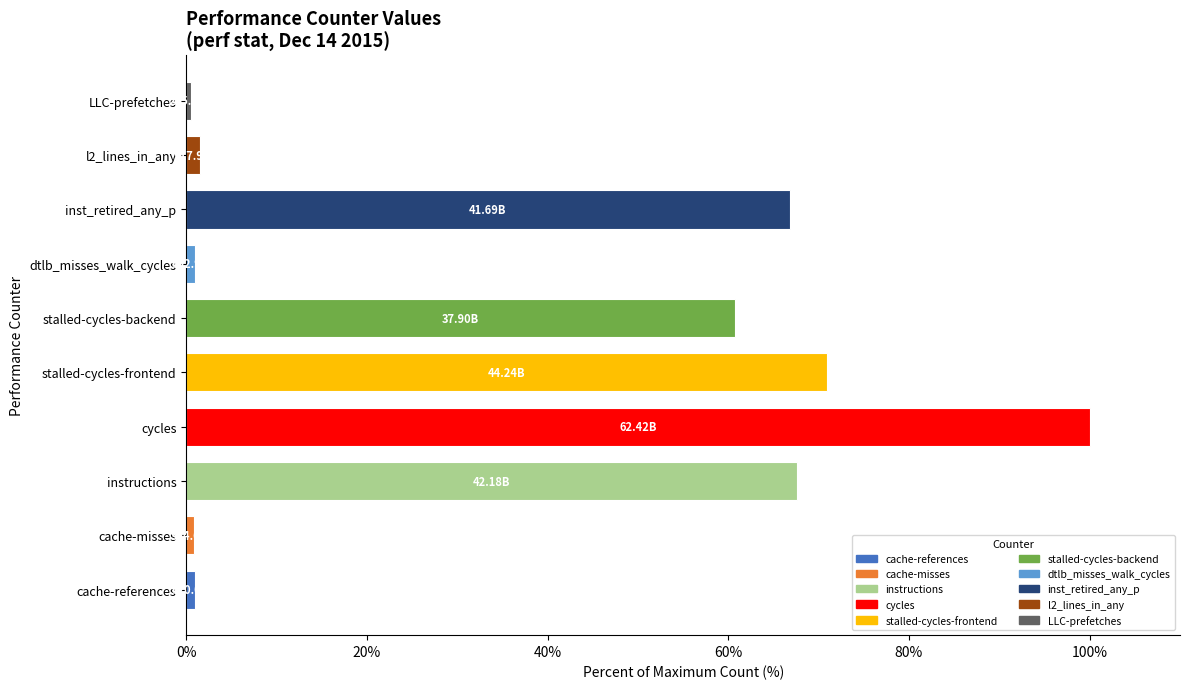

Are the bars grouped side by side (vs. stacked)?

No